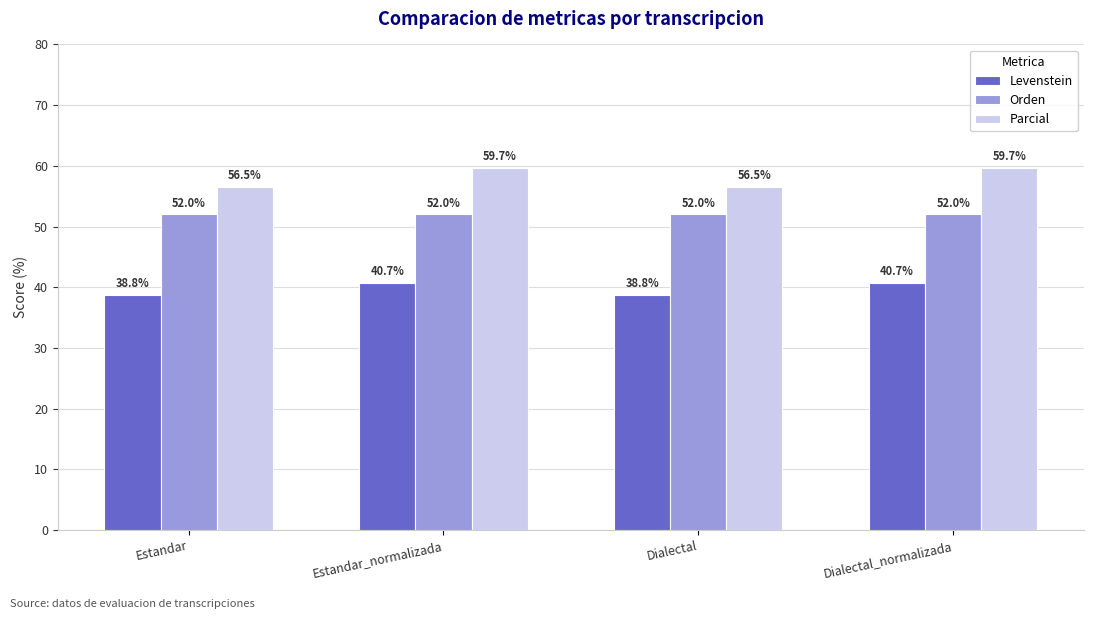

What is the minimum value shown in the chart?

38.8